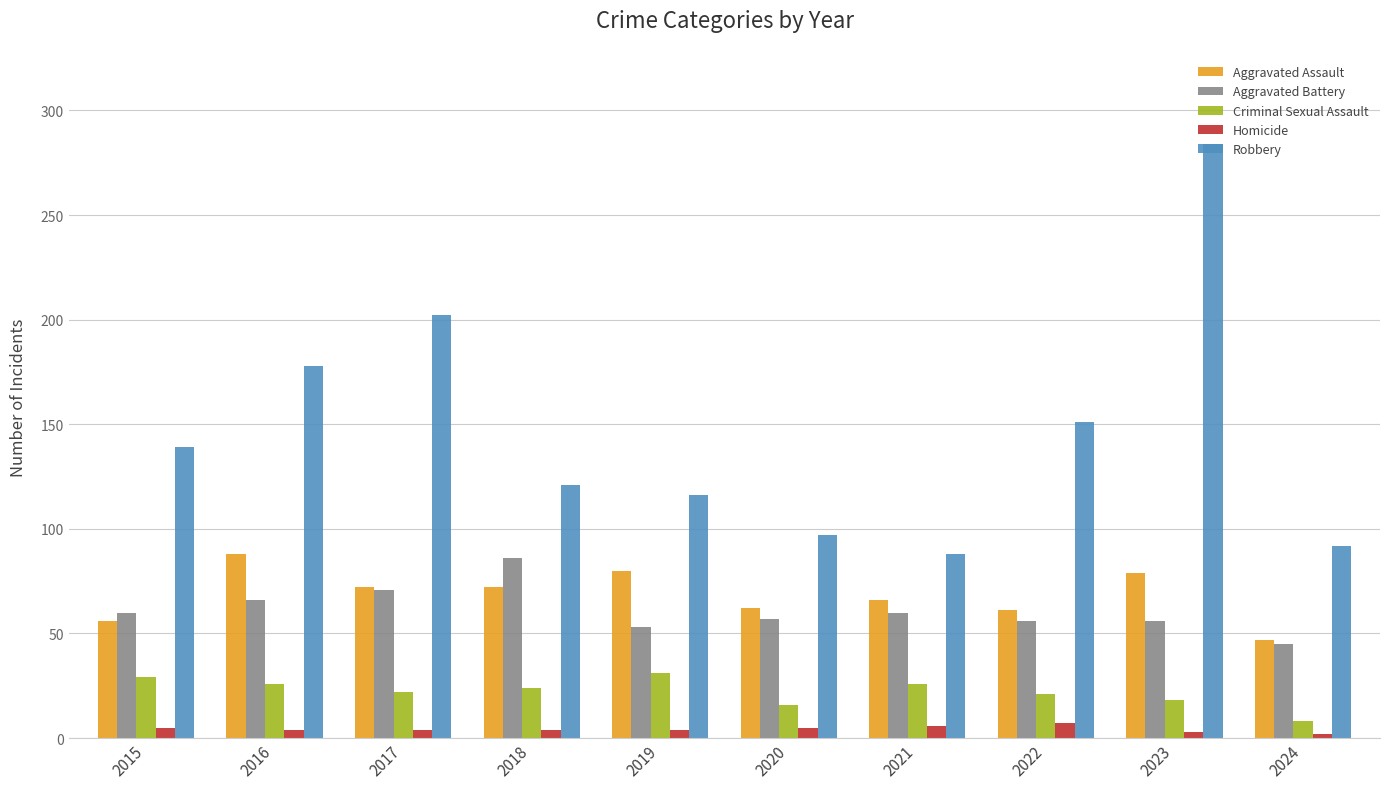

How many bars are there in total?

50